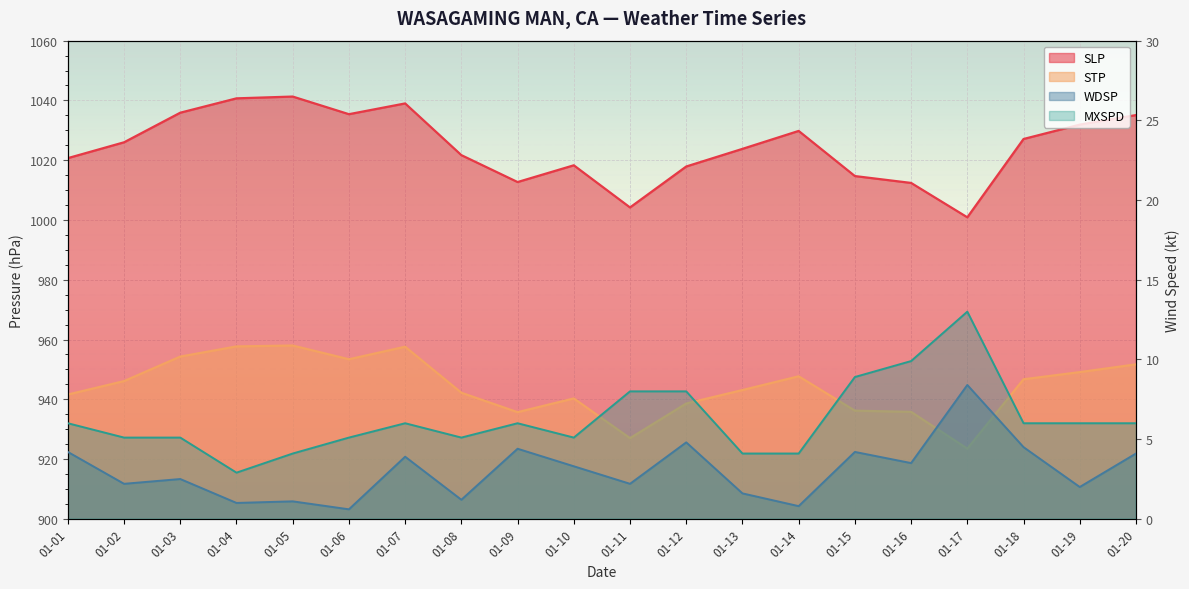

What is the maximum value shown in the chart?

1041.3